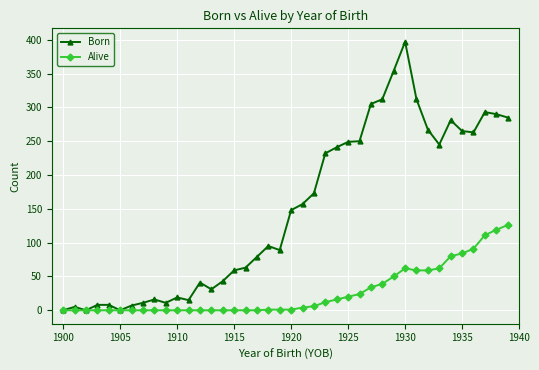

Count the number of categories in the chart.

40